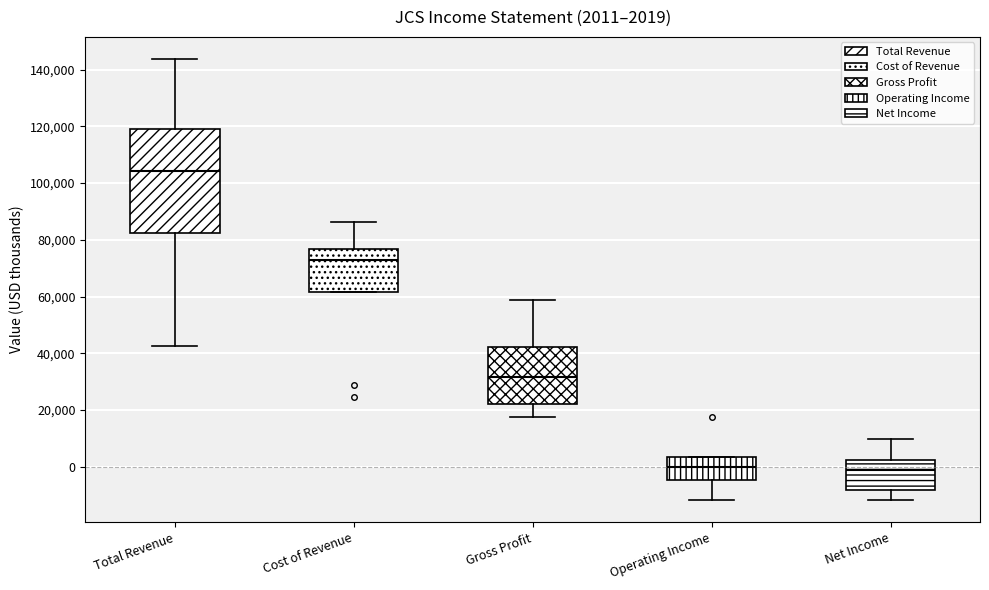

Which box is the tallest, from its lower edge to its upper edge?

Total Revenue